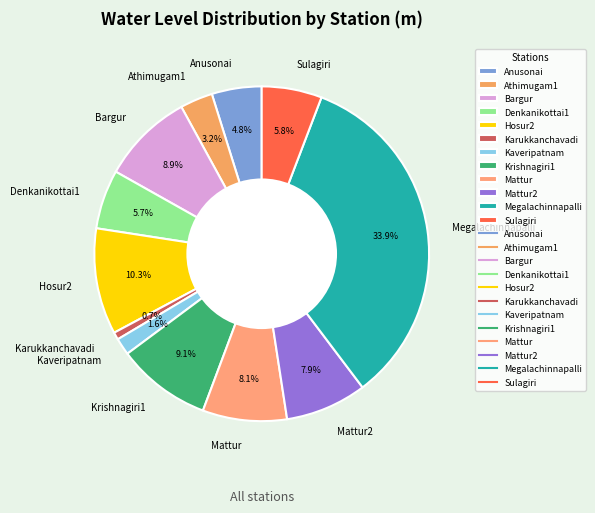

Is there any slice that represents more than half of the pie?

No